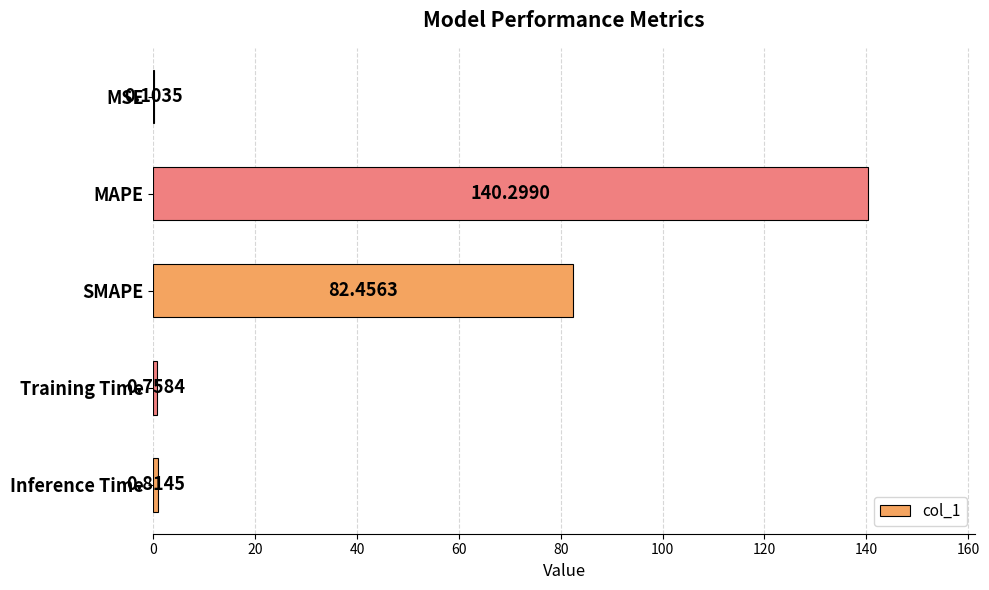

How many data points does each series have?

5